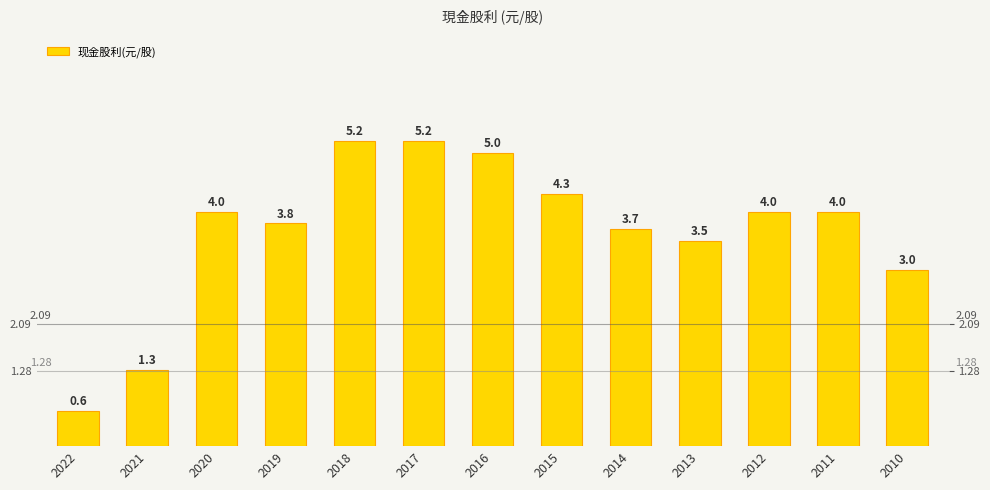

What is the smallest value displayed?

0.6